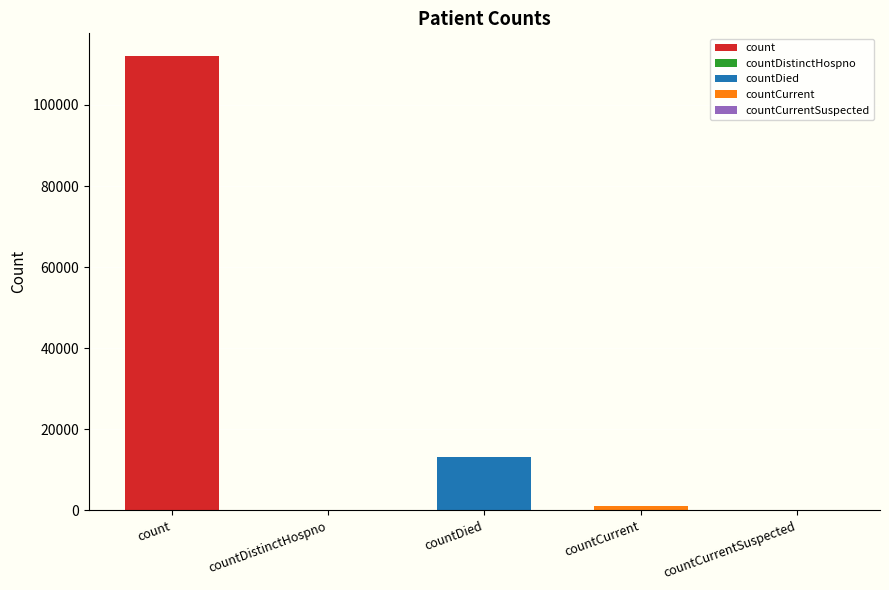

Reading left to right, extract all data points from this chart.

count=112054	countDistinctHospno=0	countDied=13124	countCurrent=1006	countCurrentSuspected=0